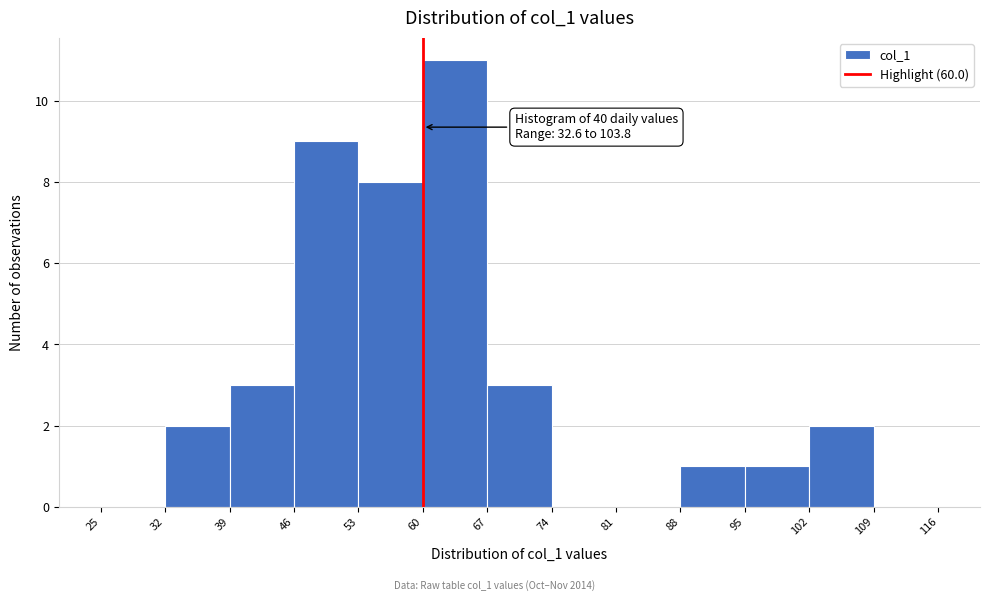

Which range on the x-axis has the tallest bar?

60 to 67